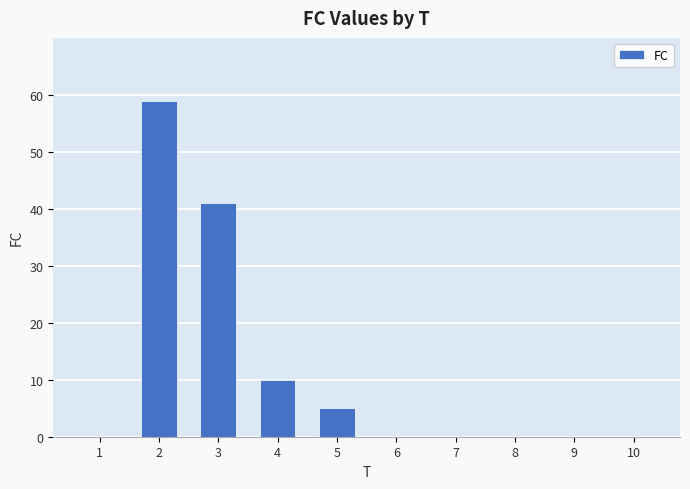

Reading right to left, what are all the values shown in this chart?

10=0	9=0	8=0	7=0	6=0	5=5	4=10	3=41	2=59	1=0